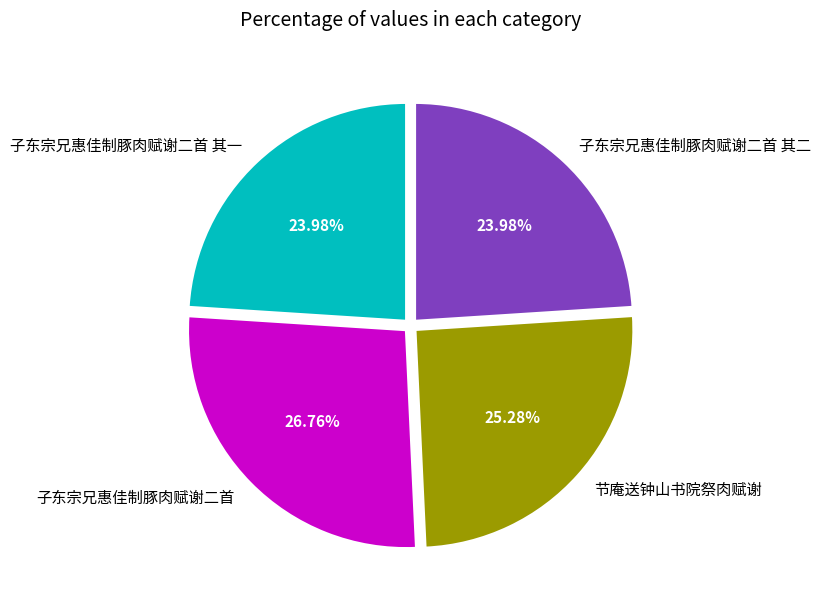

The 节庵送钟山书院祭肉赋谢 slice represents 33% of the pie. True or false?

False